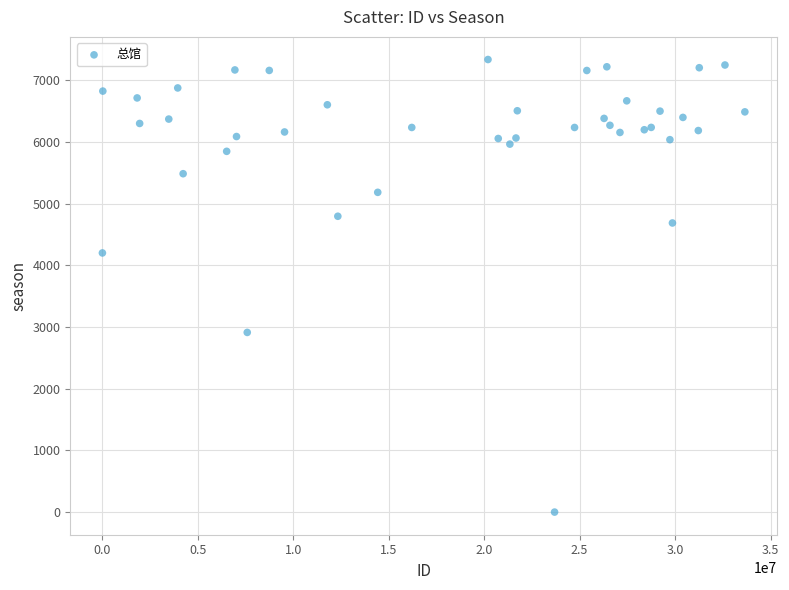

What Y value in the scatter plot is closest to 3670?

4203